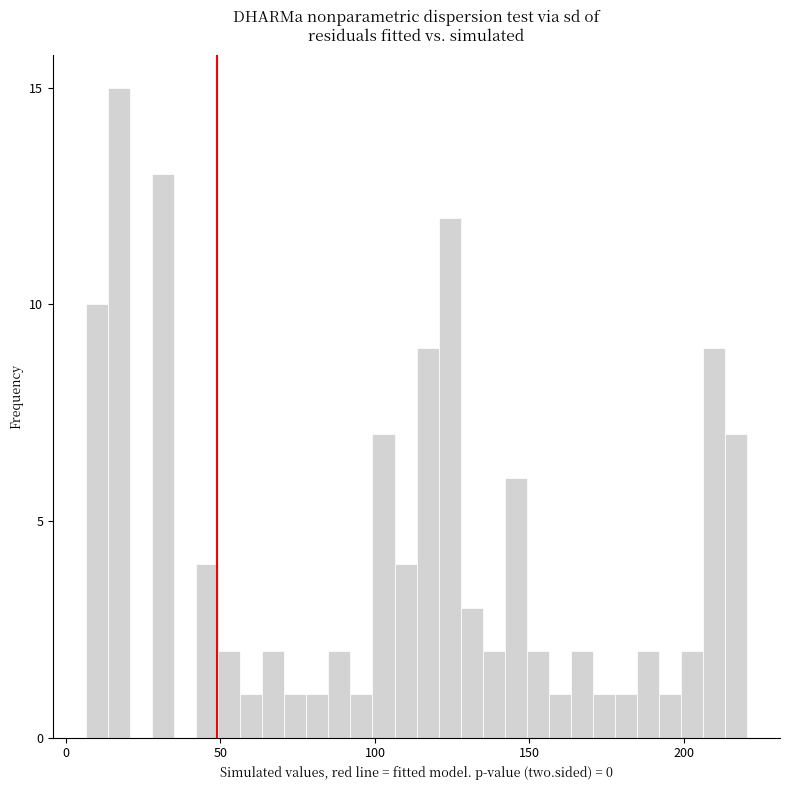

Read against the x-axis, roughly where is the centre of the tallest bar?

15